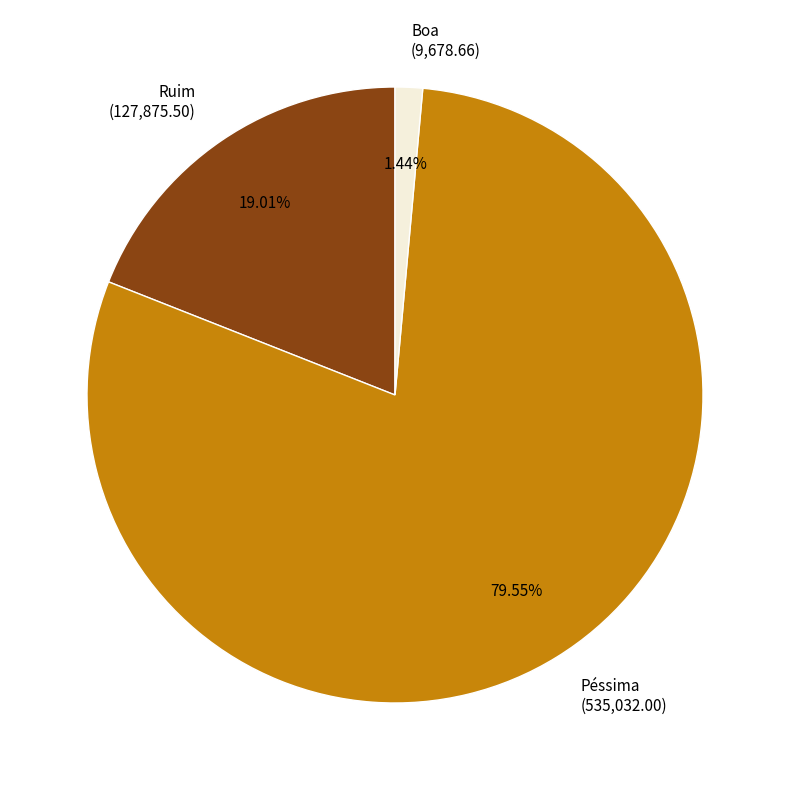

To the nearest percent, what percentage of the pie is Ruim?

19%